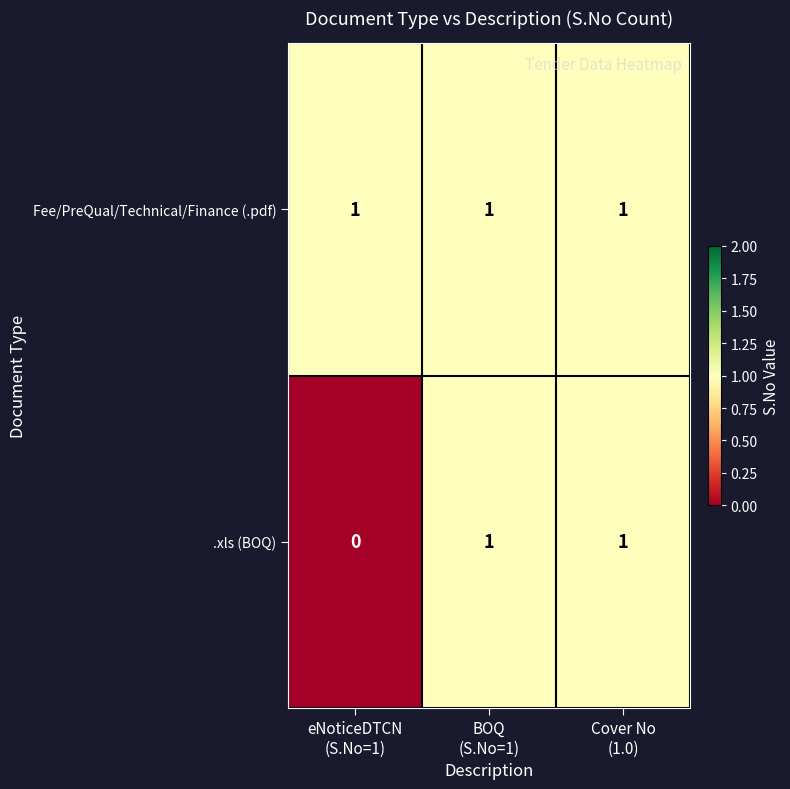

How many .xls (BOQ) values are between 0 and 1?

3